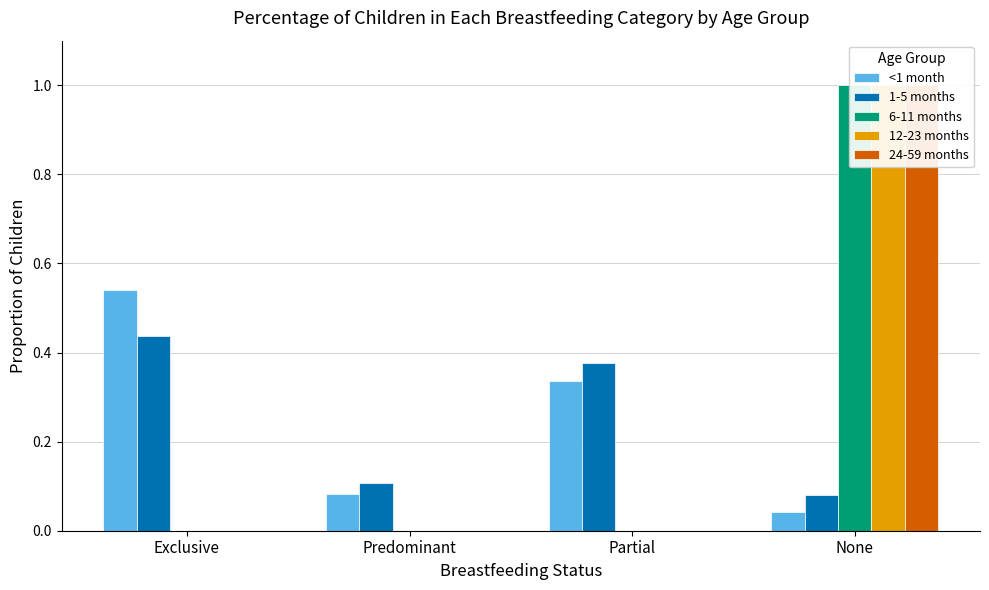

What is the sum of all 1-5 months values?

1.0